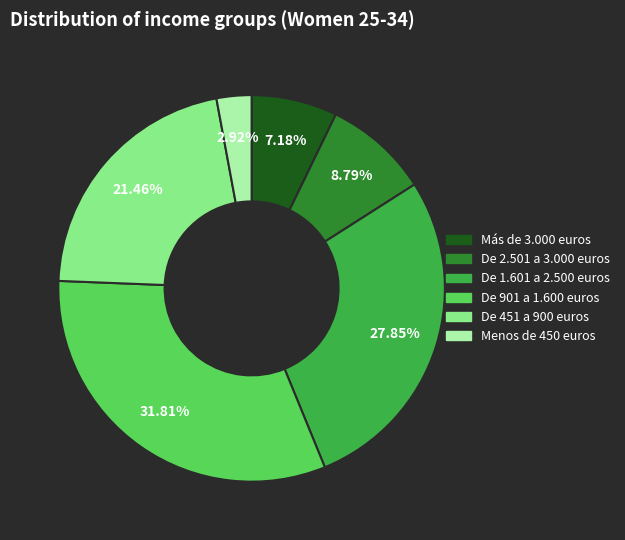

Which category has the smallest portion of the pie?

Menos de 450 euros